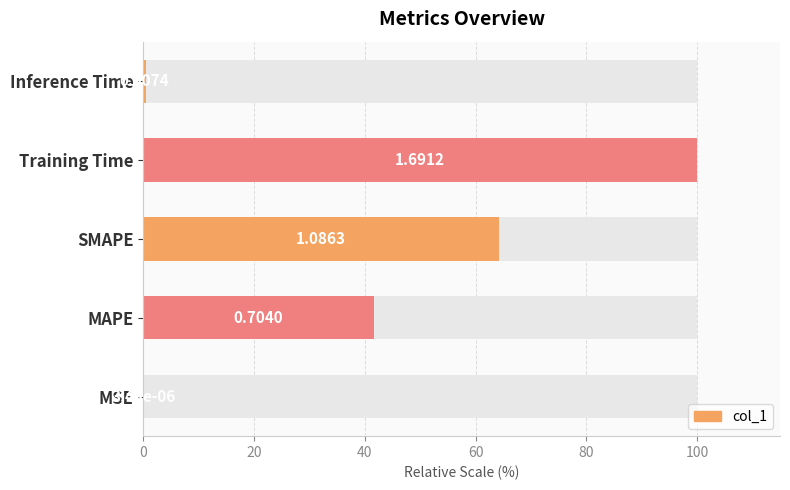

What is the average value?

41.3